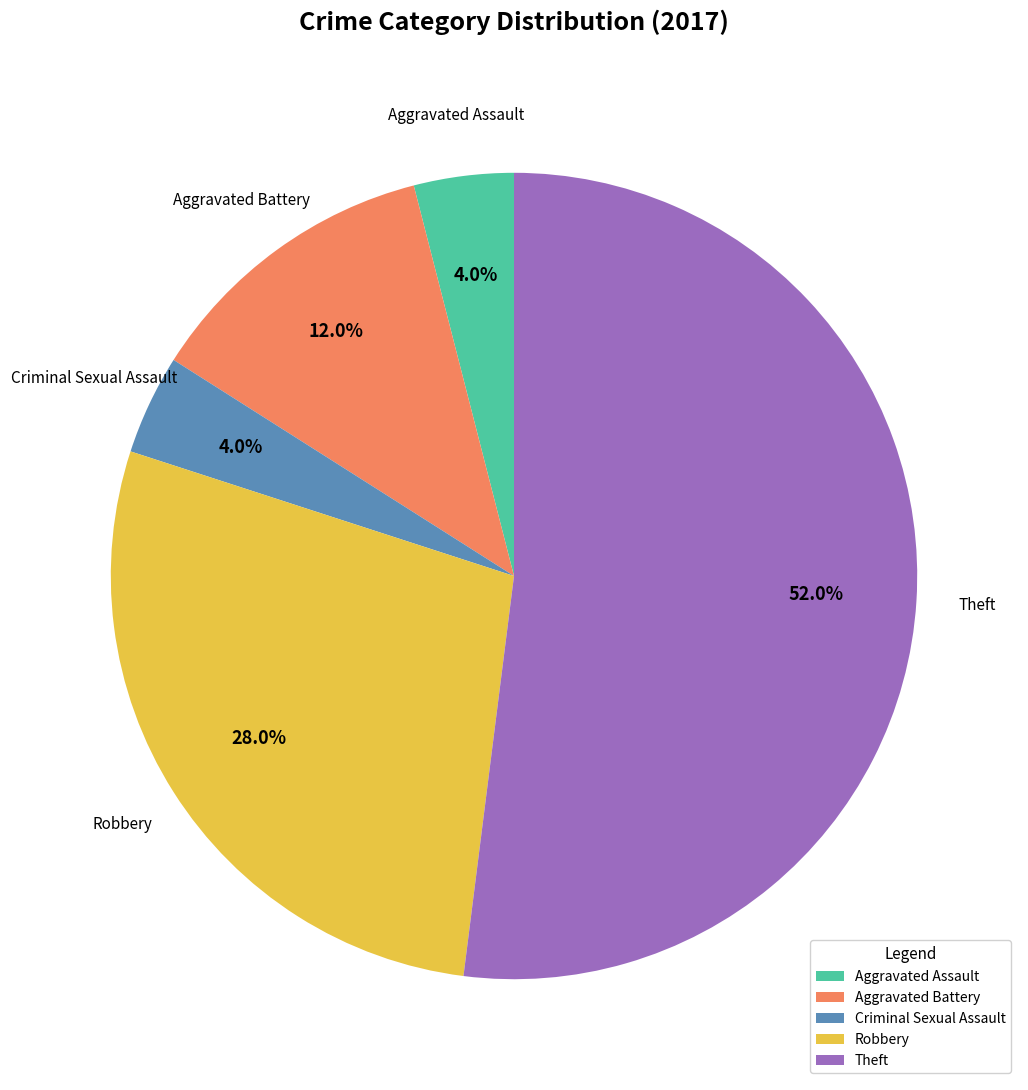

To the nearest percent, what portion does Robbery represent?

28%